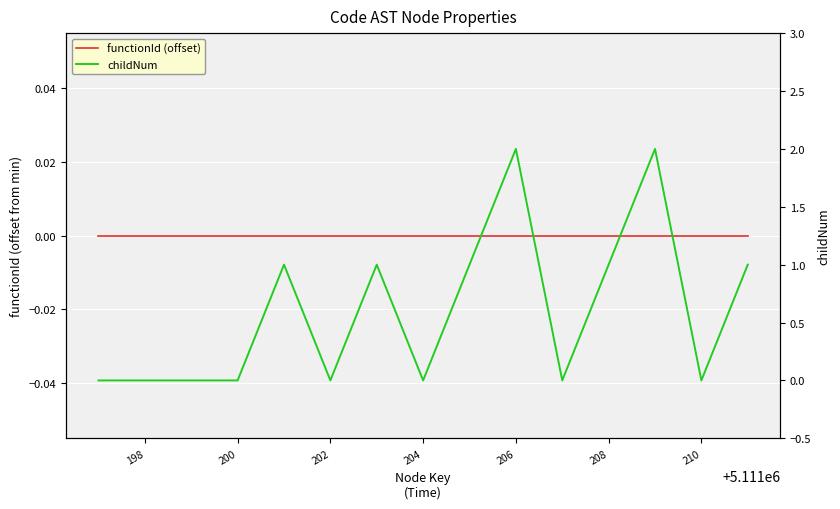

At how many categories does at least one series exceed 1?

2